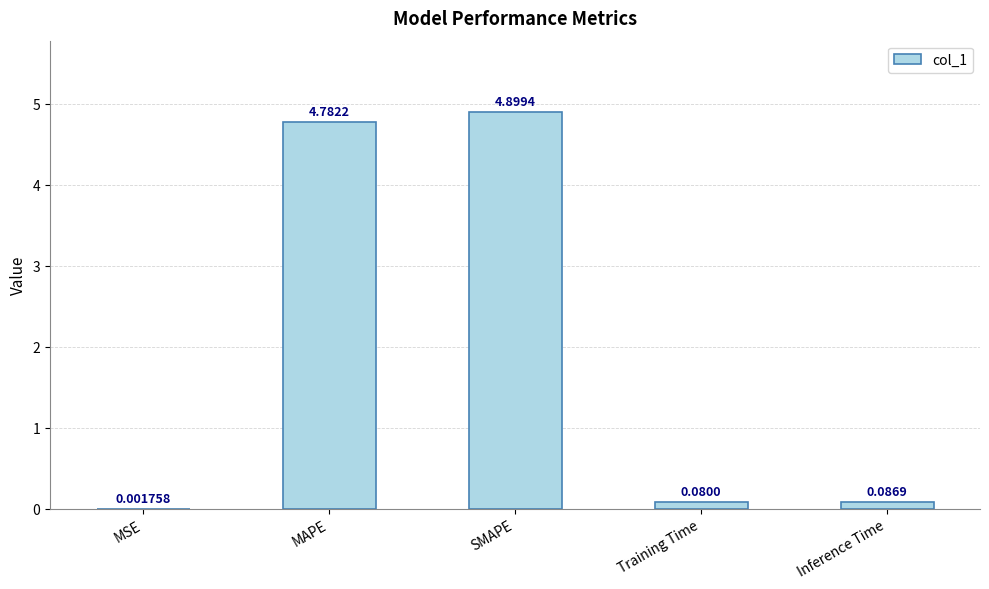

Does the chart contain stacked bars?

No